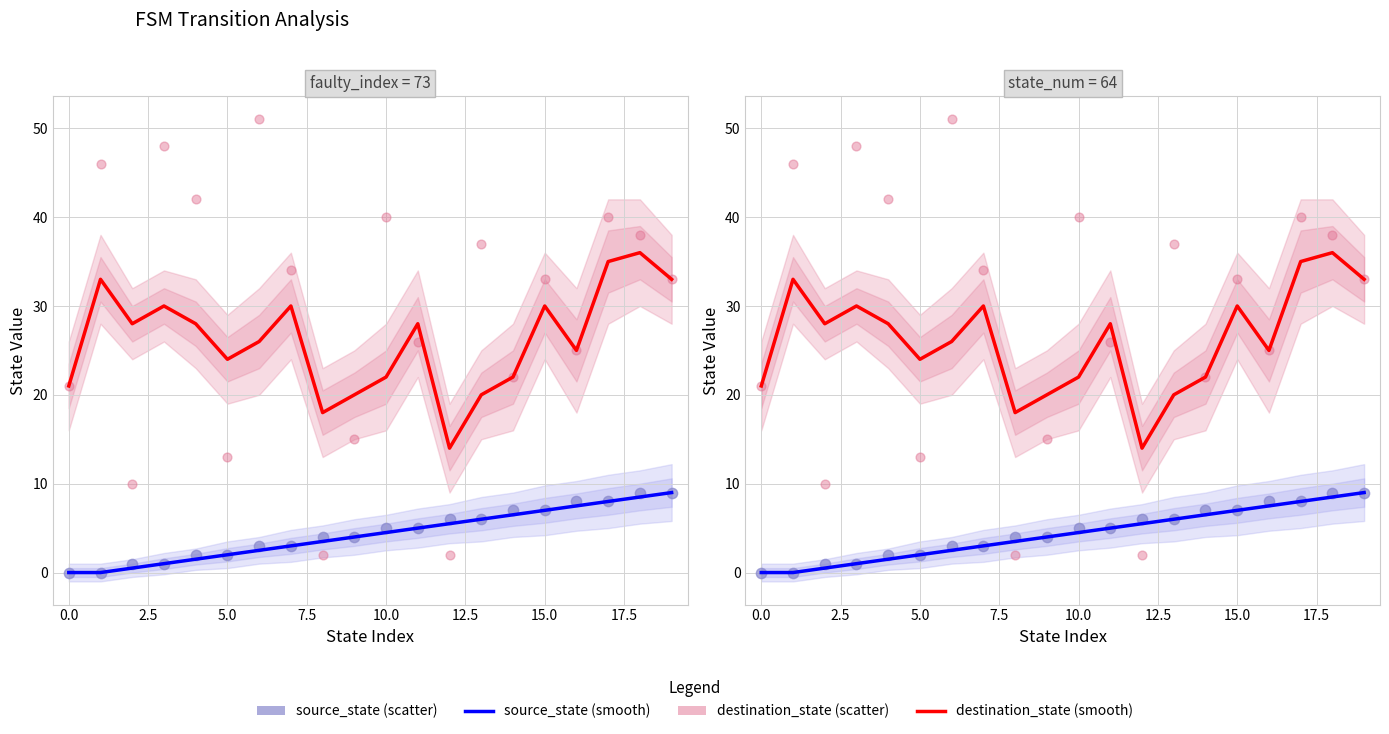

Which series has the largest total across all categories?

destination_state